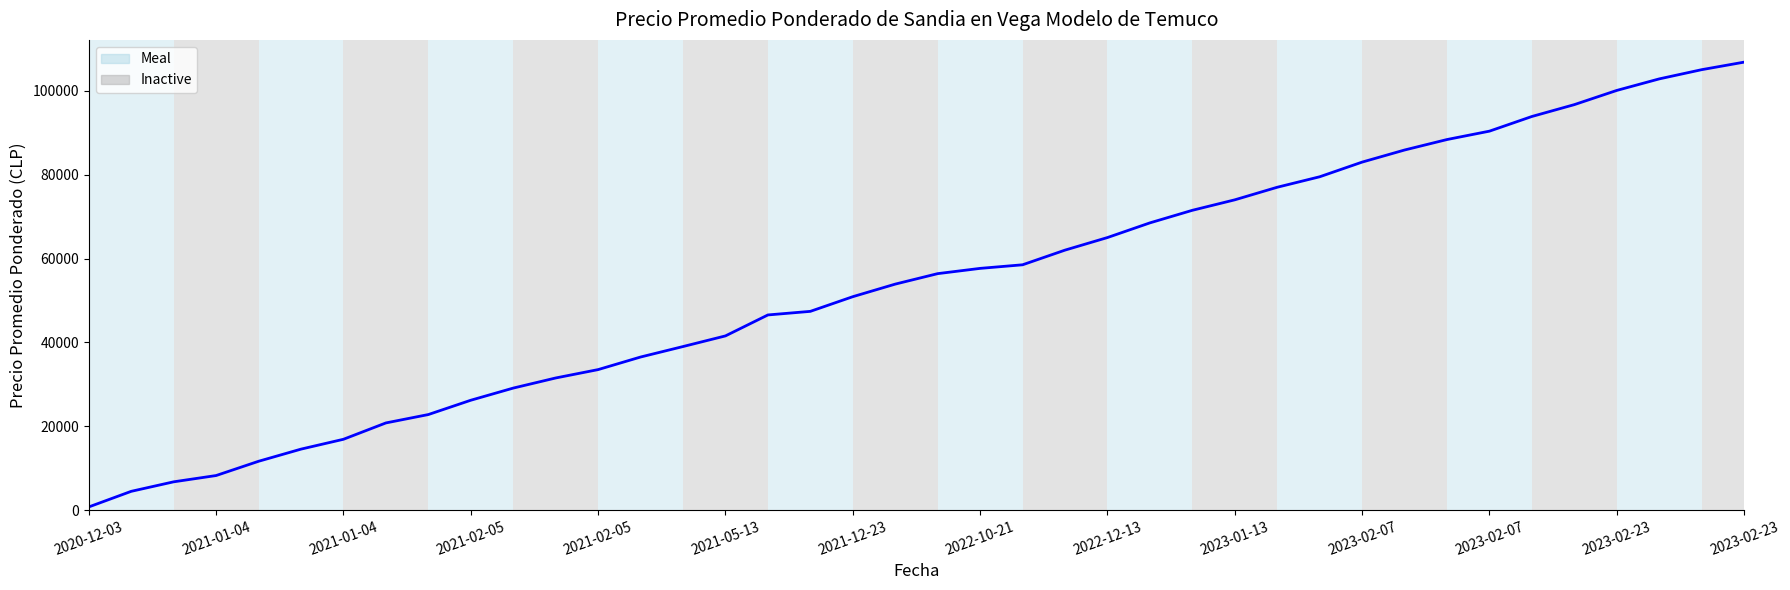

What is the greatest value displayed?

106886